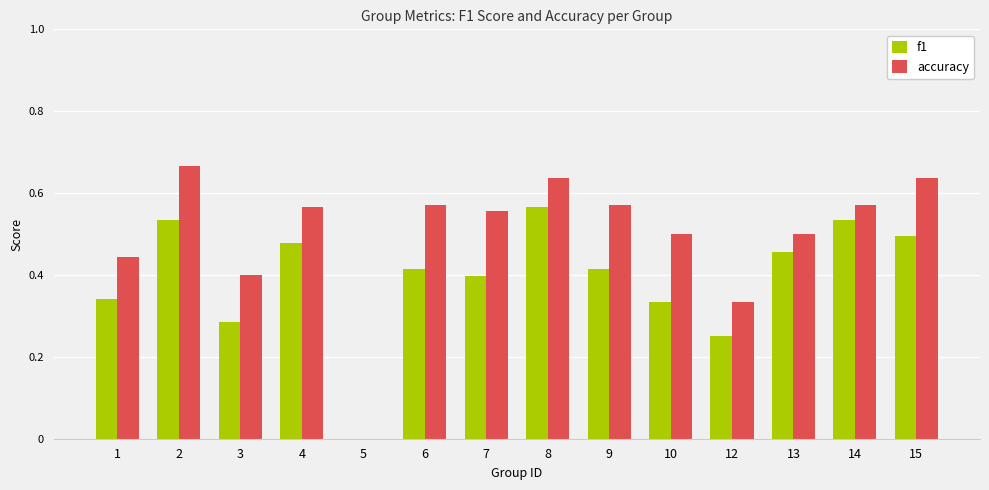

Between 1 and 14, which series saw the biggest shift?

f1